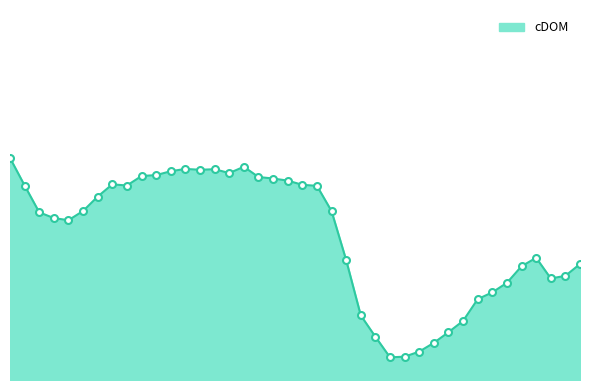

What is the ratio of the value at 2023-01-26 12:00:00 to the value at 2023-01-27 23:00:00?

1.1